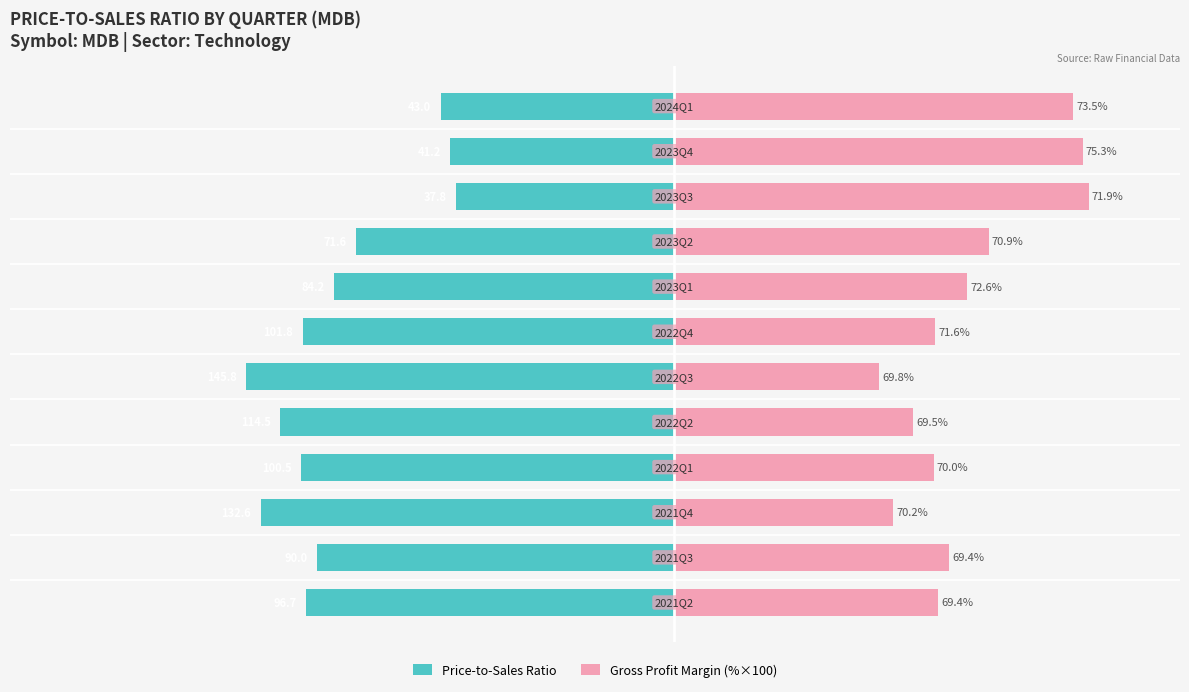

What is the approximate value of Gross Profit Margin (%×100) at 50?

46.3